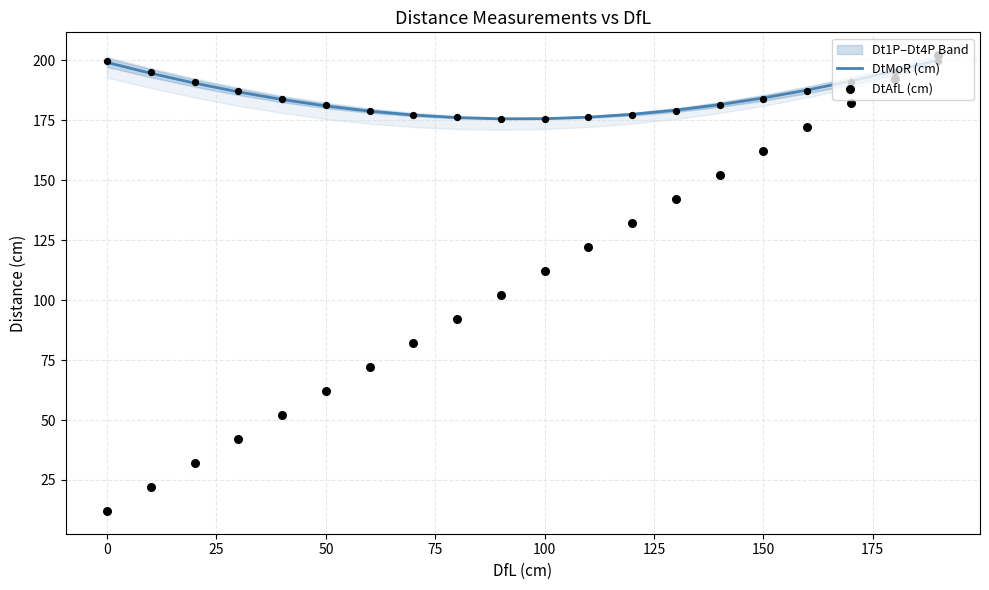

Which series has the widest spread of Y values?

DtAfL (cm)